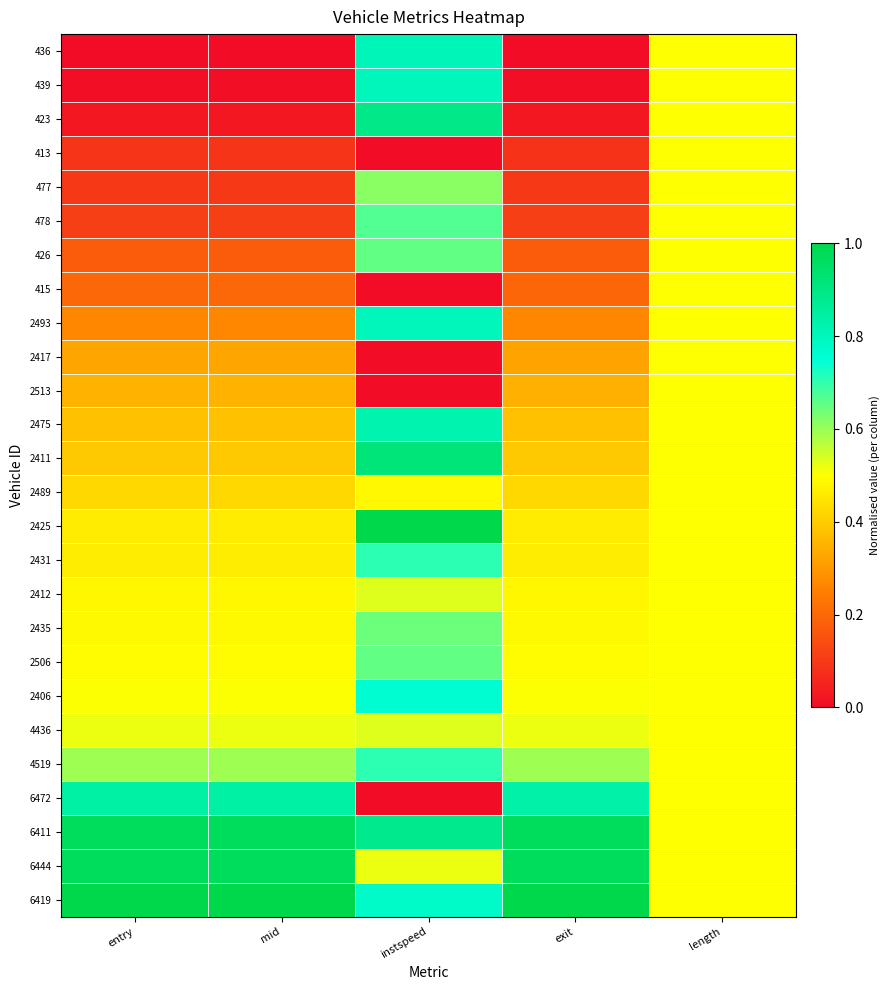

Reading left to right, list all the values displayed in this chart.

436: entry=0.0	mid=0.0	instspeed=0.8	exit=0.0	length=0.5
439: entry=0.0	mid=0.0	instspeed=0.8	exit=0.0	length=0.5
423: entry=0.0	mid=0.0	instspeed=0.9	exit=0.0	length=0.5
413: entry=0.1	mid=0.1	instspeed=0.0	exit=0.1	length=0.5
477: entry=0.1	mid=0.1	instspeed=0.6	exit=0.1	length=0.5
478: entry=0.1	mid=0.1	instspeed=0.7	exit=0.1	length=0.5
426: entry=0.2	mid=0.2	instspeed=0.7	exit=0.2	length=0.5
415: entry=0.2	mid=0.2	instspeed=0.0	exit=0.2	length=0.5
2493: entry=0.3	mid=0.3	instspeed=0.8	exit=0.3	length=0.5
2417: entry=0.3	mid=0.3	instspeed=0.0	exit=0.3	length=0.5
2513: entry=0.4	mid=0.4	instspeed=0.0	exit=0.3	length=0.5
2475: entry=0.4	mid=0.4	instspeed=0.8	exit=0.4	length=0.5
2411: entry=0.4	mid=0.4	instspeed=0.9	exit=0.4	length=0.5
2489: entry=0.4	mid=0.4	instspeed=0.5	exit=0.4	length=0.5
2425: entry=0.5	mid=0.5	instspeed=1.0	exit=0.5	length=0.5
2431: entry=0.5	mid=0.5	instspeed=0.7	exit=0.5	length=0.5
2412: entry=0.5	mid=0.5	instspeed=0.5	exit=0.5	length=0.5
2435: entry=0.5	mid=0.5	instspeed=0.6	exit=0.5	length=0.5
2506: entry=0.5	mid=0.5	instspeed=0.7	exit=0.5	length=0.5
2406: entry=0.5	mid=0.5	instspeed=0.8	exit=0.5	length=0.5
4436: entry=0.5	mid=0.5	instspeed=0.5	exit=0.5	length=0.5
4519: entry=0.6	mid=0.6	instspeed=0.7	exit=0.6	length=0.5
6472: entry=0.8	mid=0.8	instspeed=0.0	exit=0.8	length=0.5
6411: entry=1.0	mid=1.0	instspeed=0.9	exit=1.0	length=0.5
6444: entry=1.0	mid=1.0	instspeed=0.5	exit=1.0	length=0.5
6419: entry=1.0	mid=1.0	instspeed=0.8	exit=1.0	length=0.5